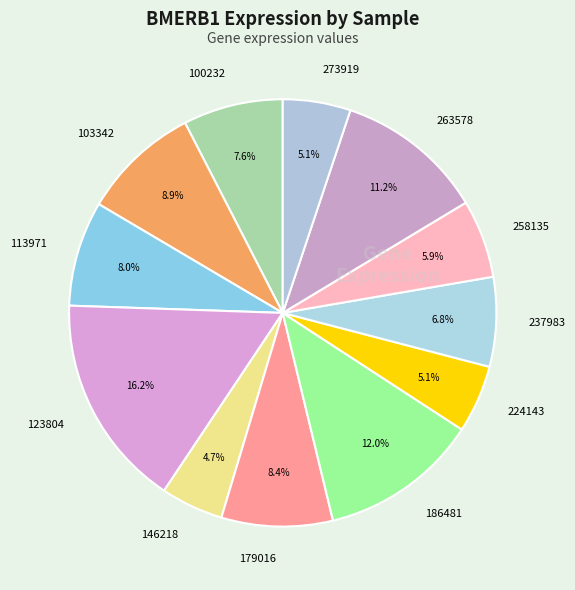

What is the largest slice in the pie chart?

123804